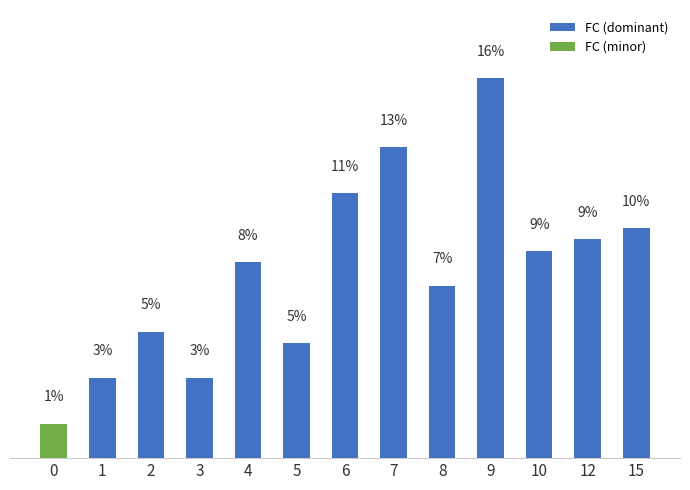

What is the difference between the second highest and minimum values?

11.4